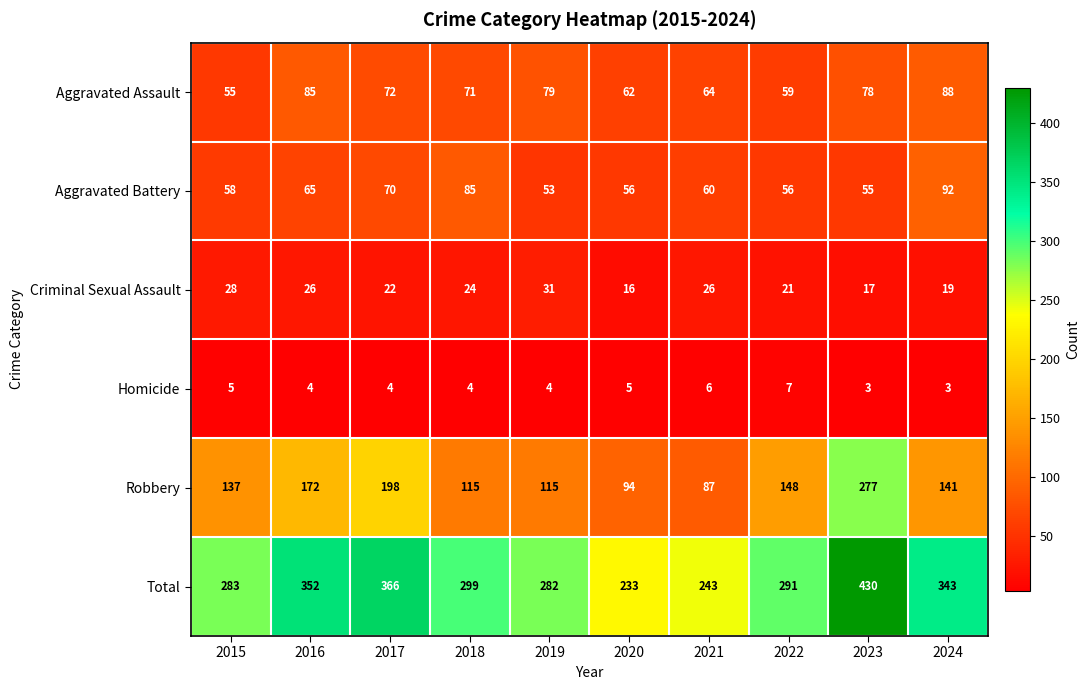

Which series has the largest total across all categories?

Total